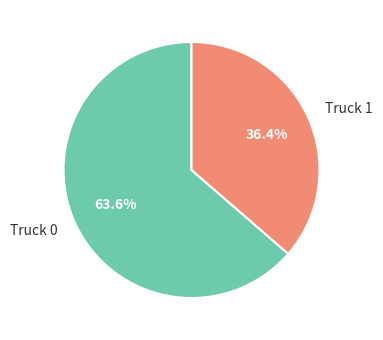

How much of the chart is everything except Truck 0?

36.4%